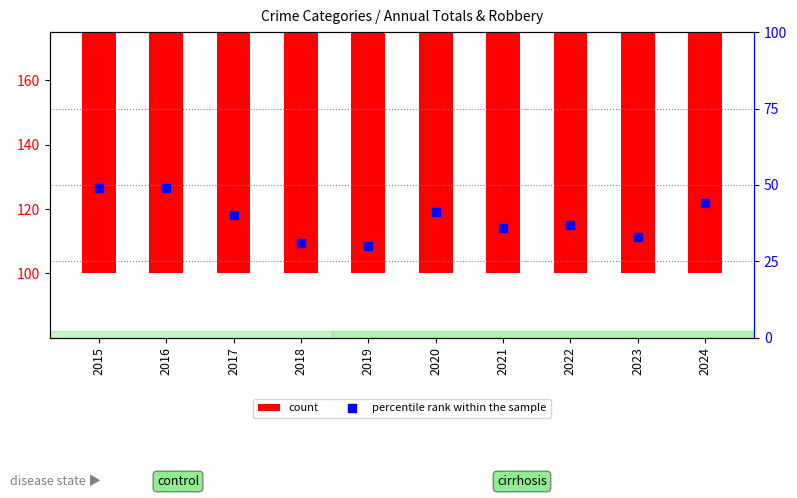

What is the total value across all series at 2017?

167